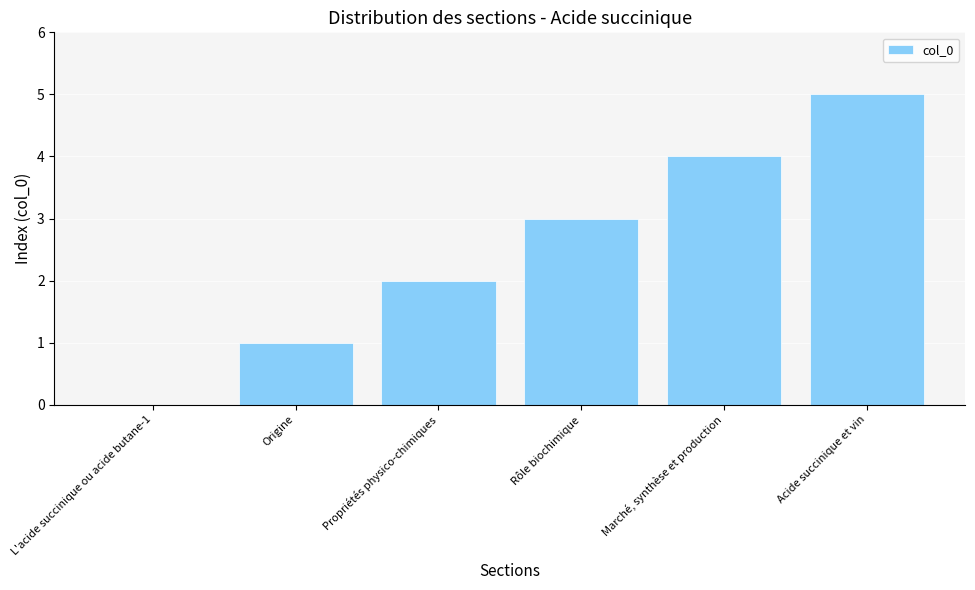

True or false: the data shows 0 at Origine.

False